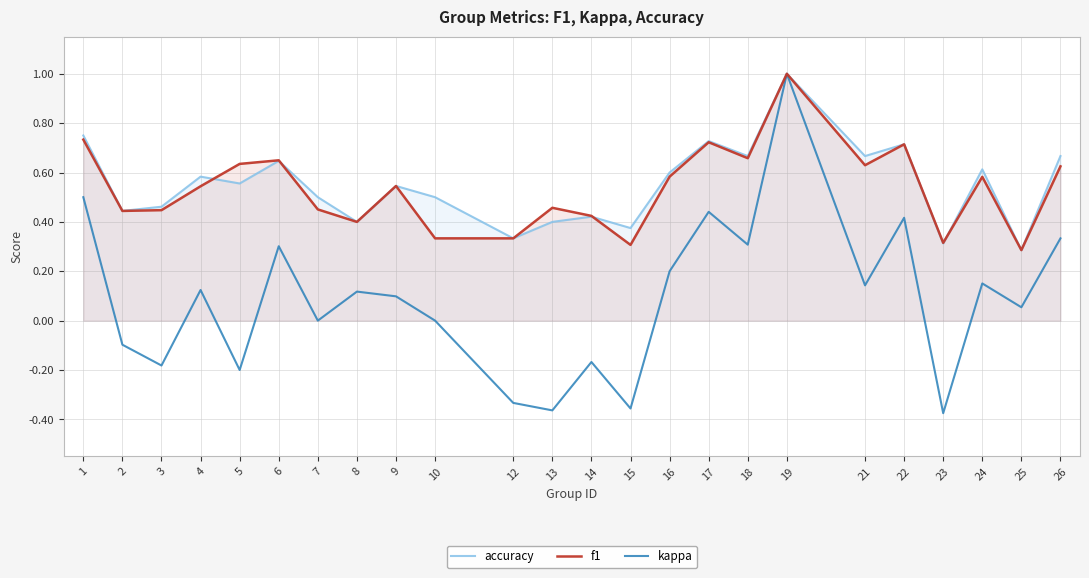

What is the minimum value for accuracy?

0.3